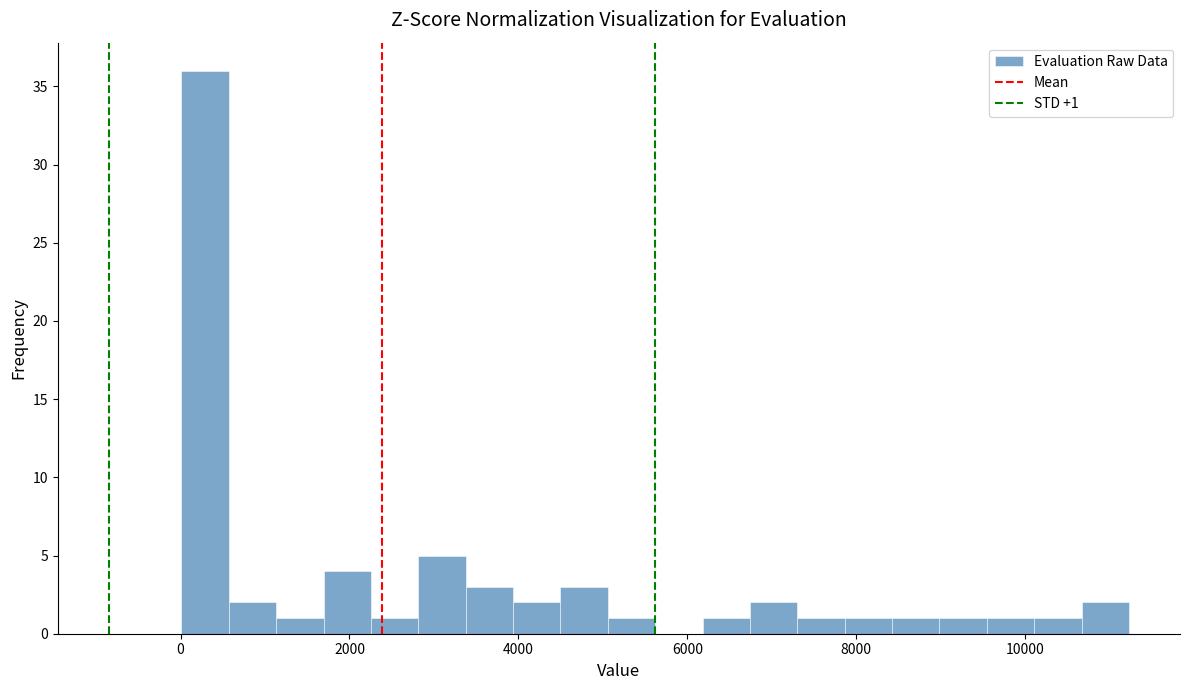

Read against the x-axis, roughly where is the centre of the tallest bar?

200